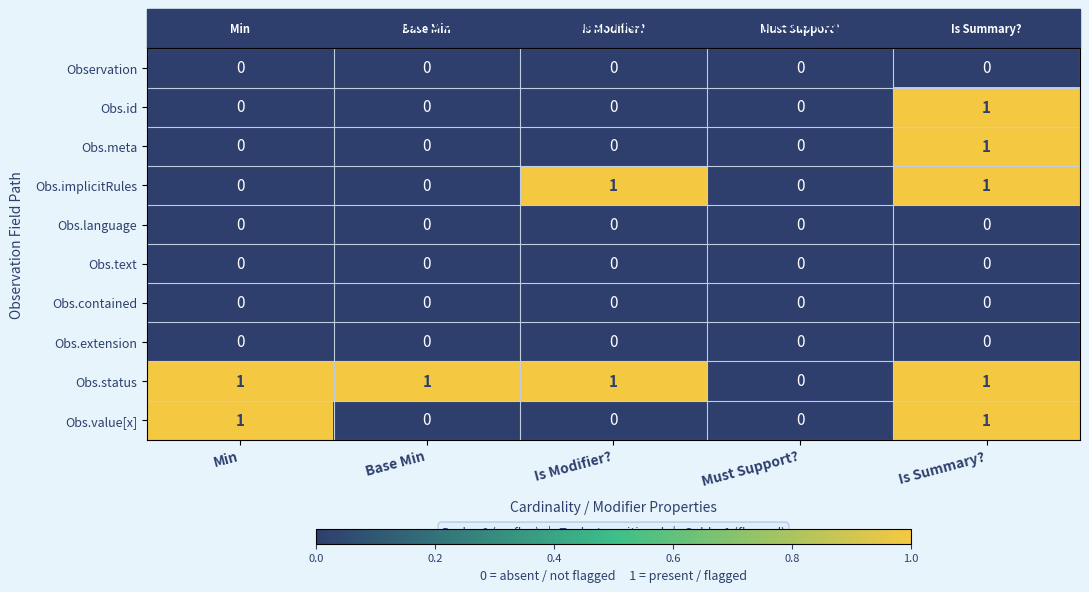

Which series has the largest total across all categories?

Obs.status